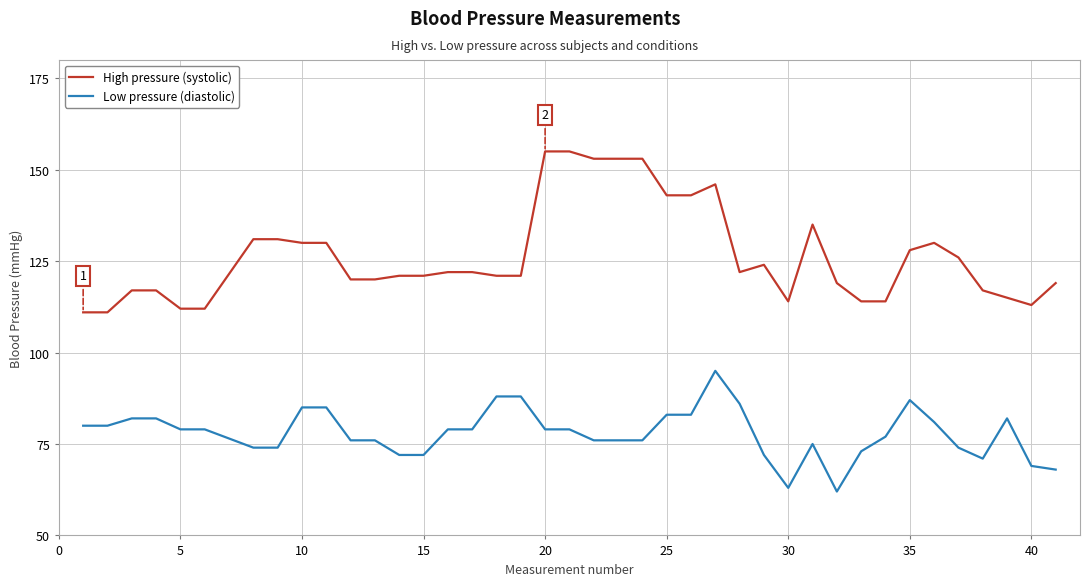

Which series has the largest total across all categories?

High pressure (systolic)